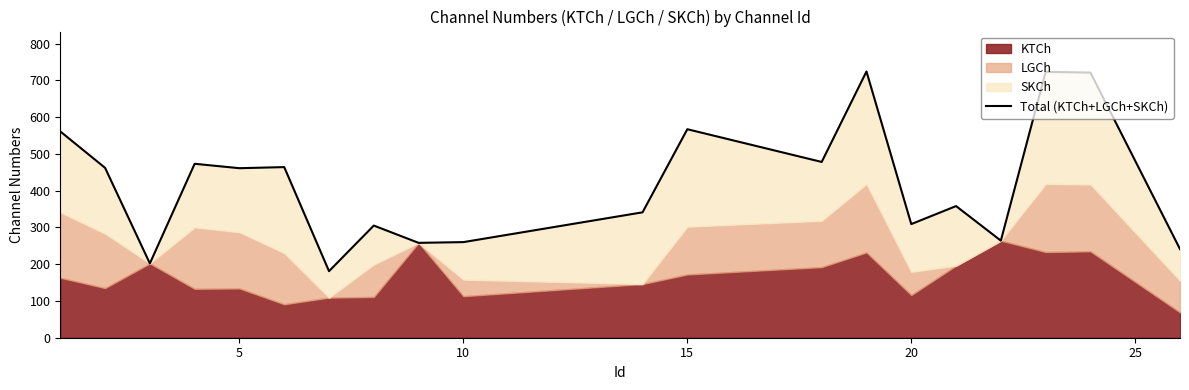

Reading right to left, what are all the values shown in this chart?

241	721	723	264	358	309	724	478	567	341	260	258	305	181	464	461	473	202	462	561